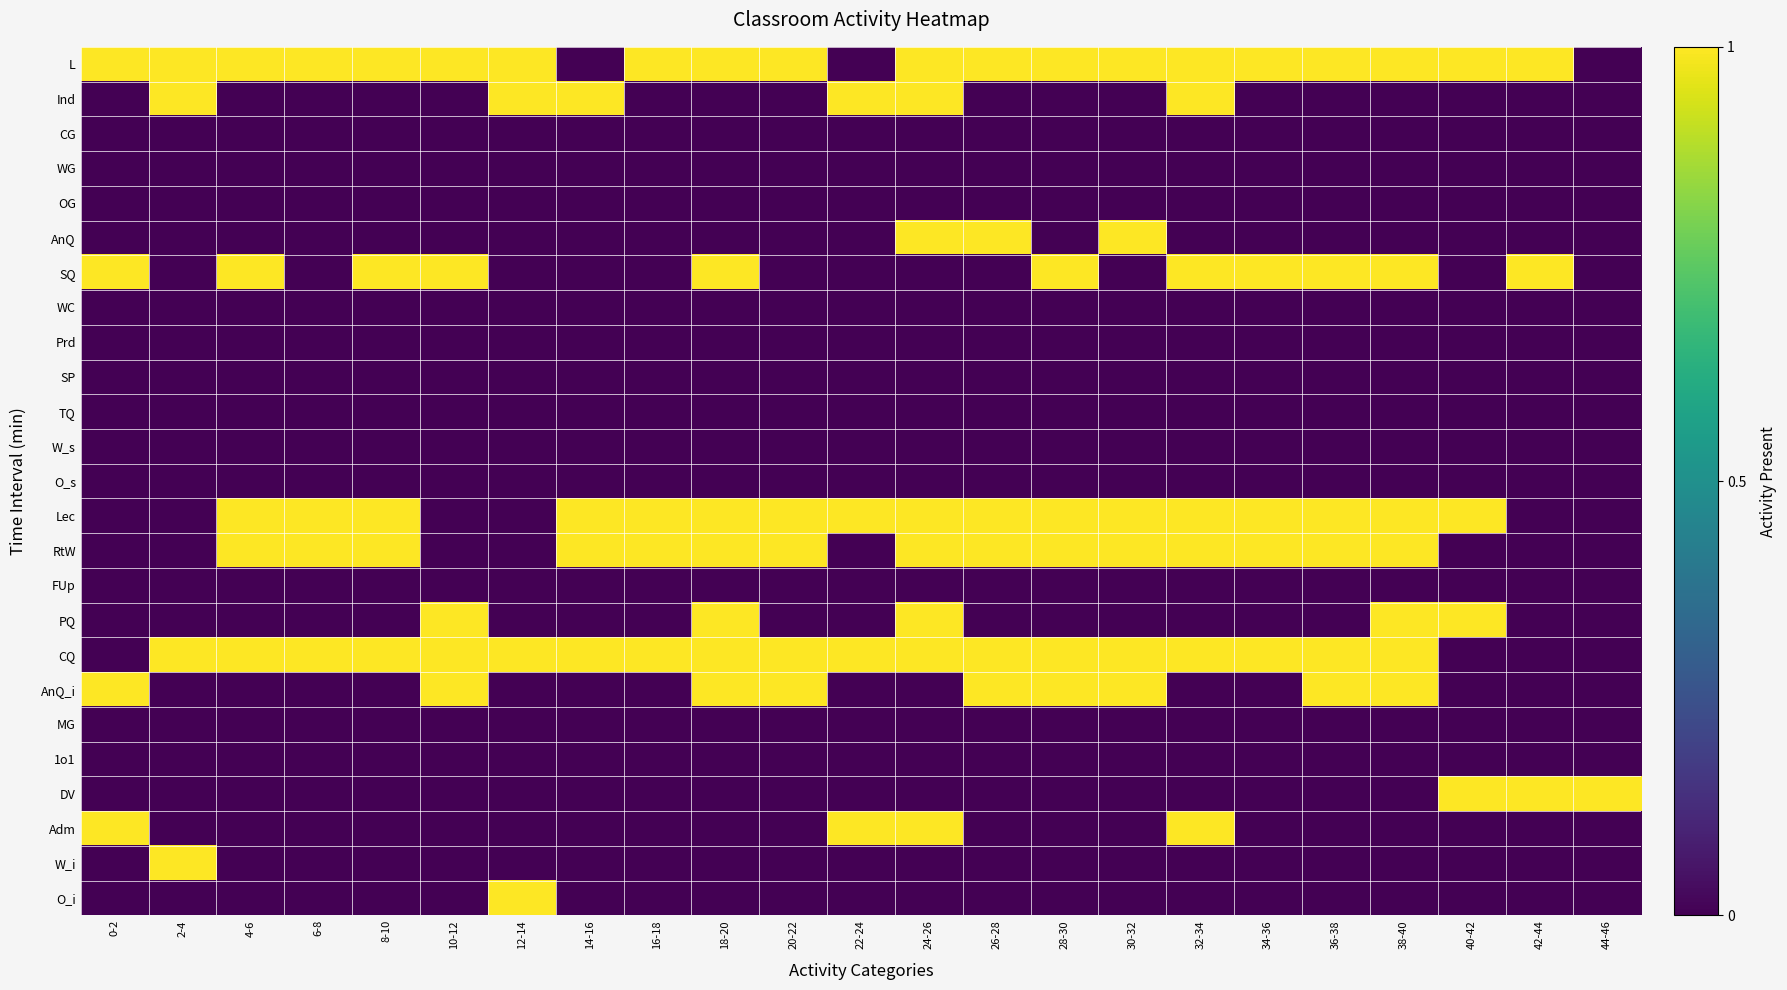

Between 10-12 and 6-8, which is larger?

10-12